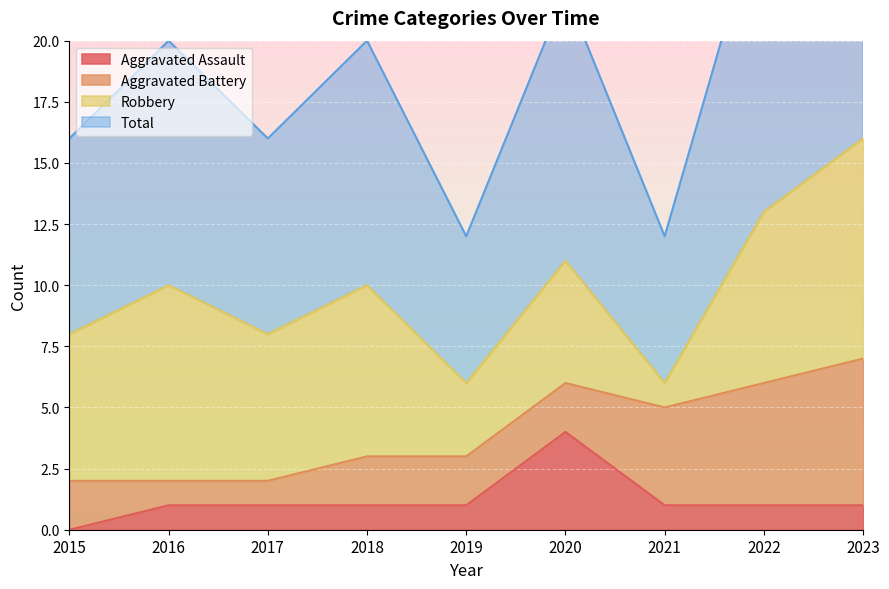

The value of Aggravated Assault at 2023 is 1. True or false?

True